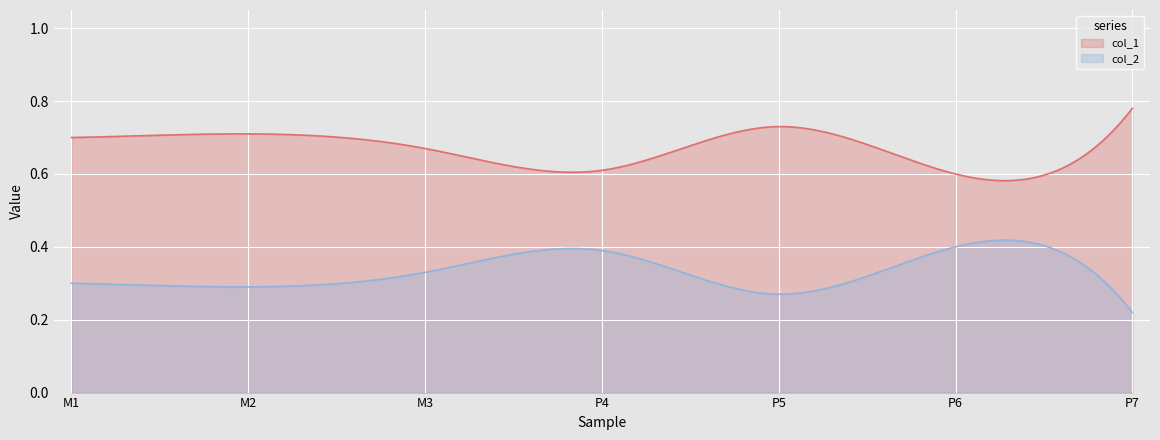

How many col_2 values are between 0 and 1?

300